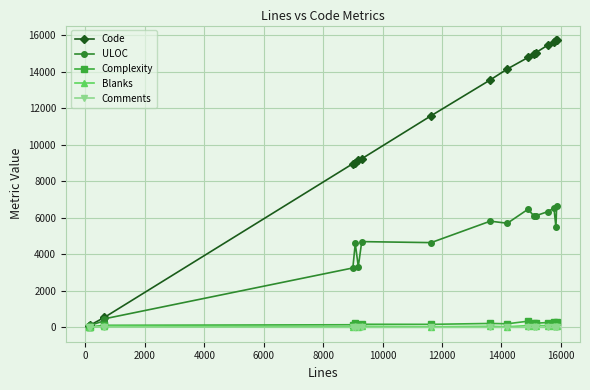

What is the maximum value for Comments?

26